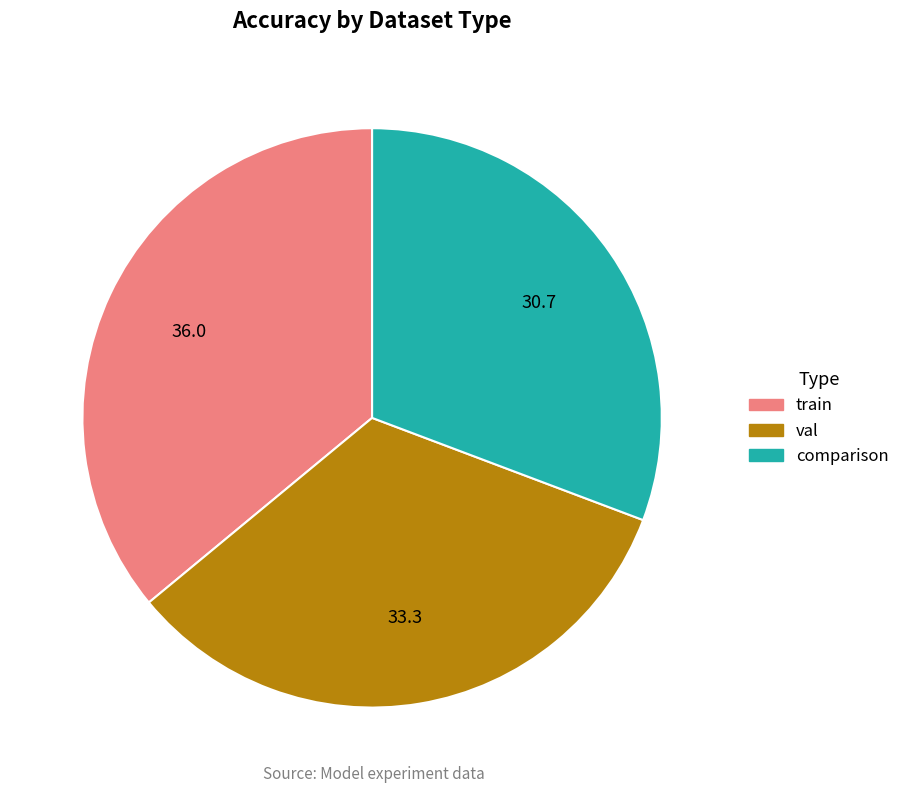

What is the largest slice in the pie chart?

train